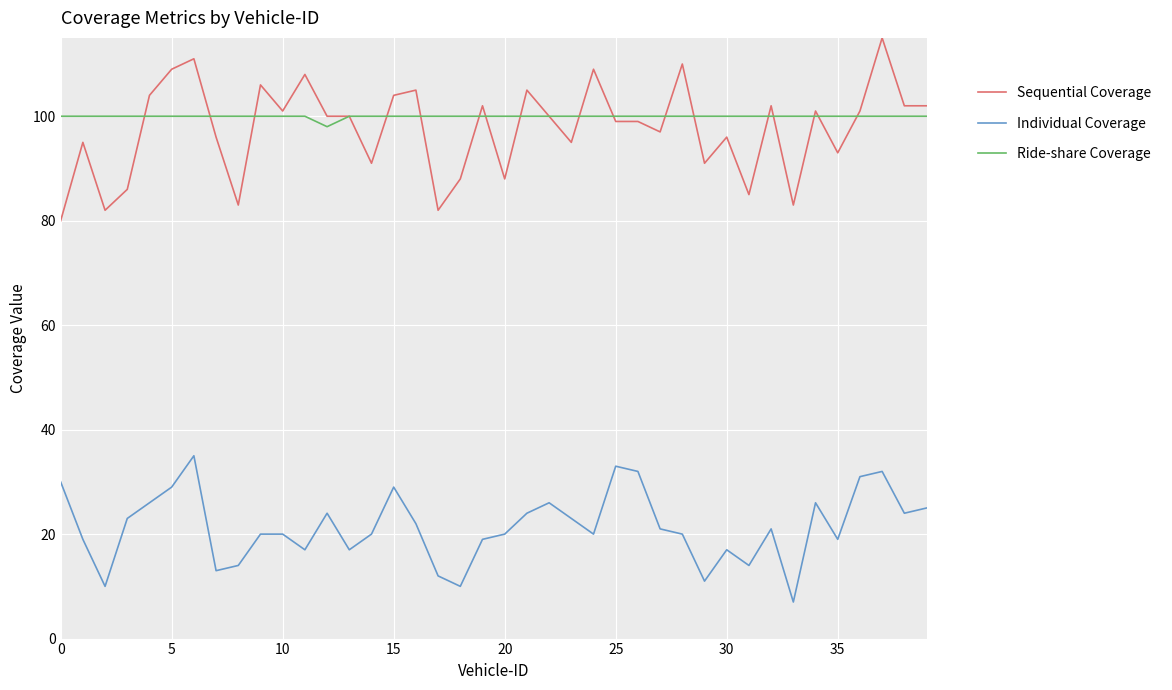

What is the minimum value for Individual Coverage?

7